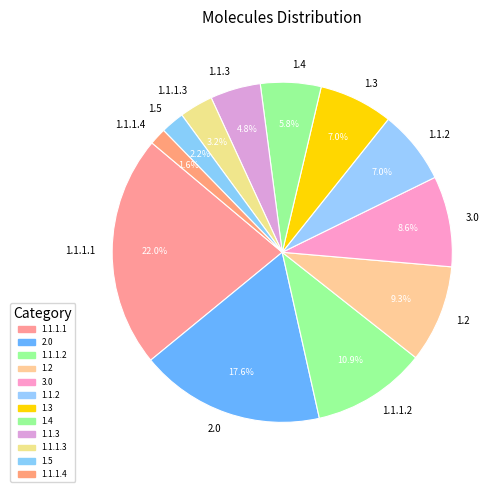

To the nearest percent, what is the combined percentage of 1.4 and 1.3?

13%